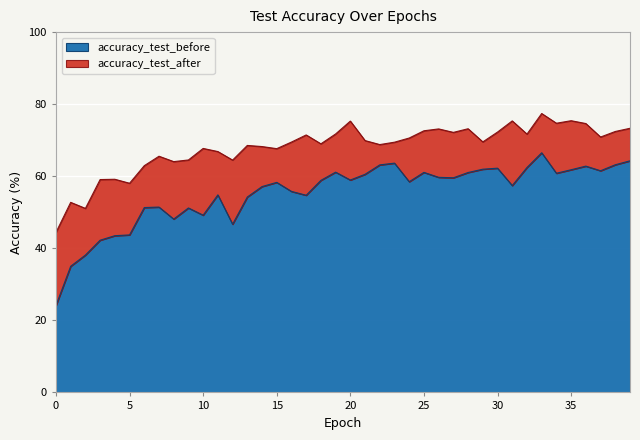

At which category is the sum across all series the highest?

33